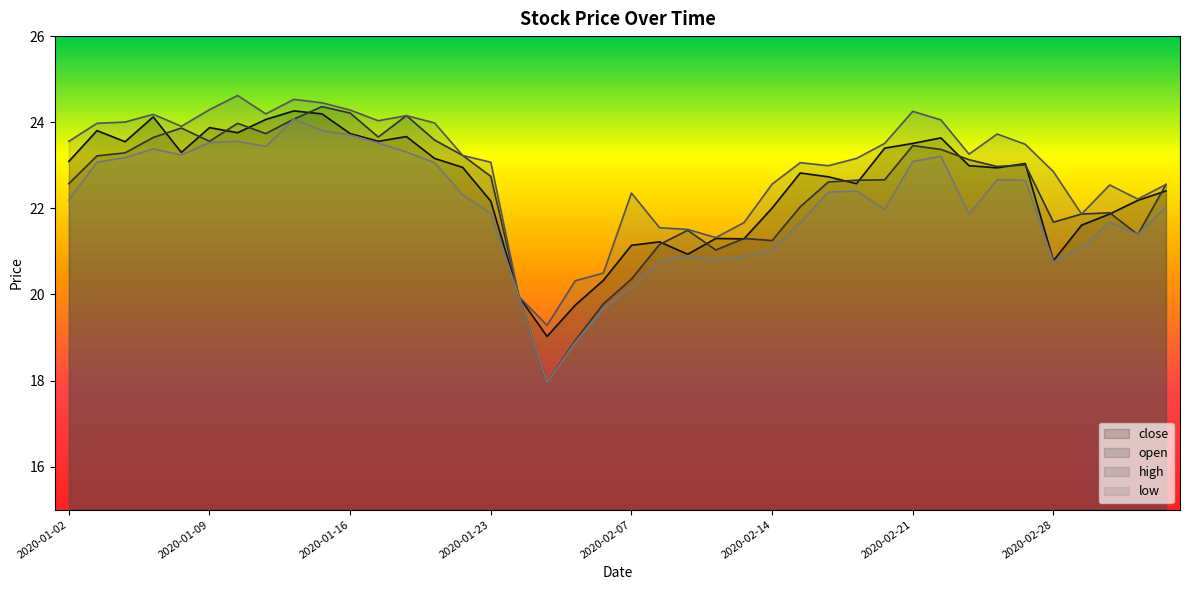

Does the chart display data point markers on the line(s)?

No